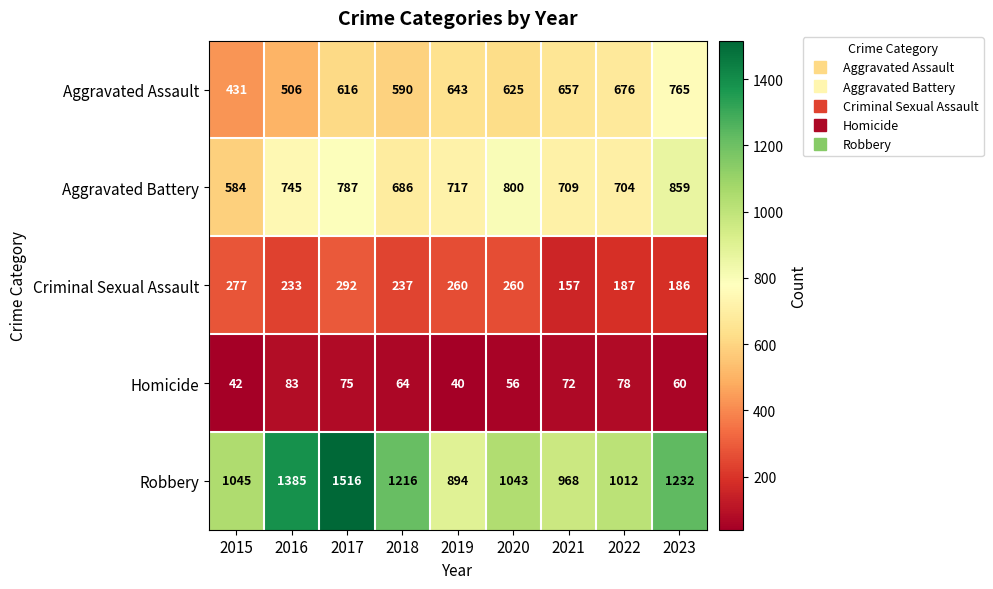

How many categories are shown in the chart?

9